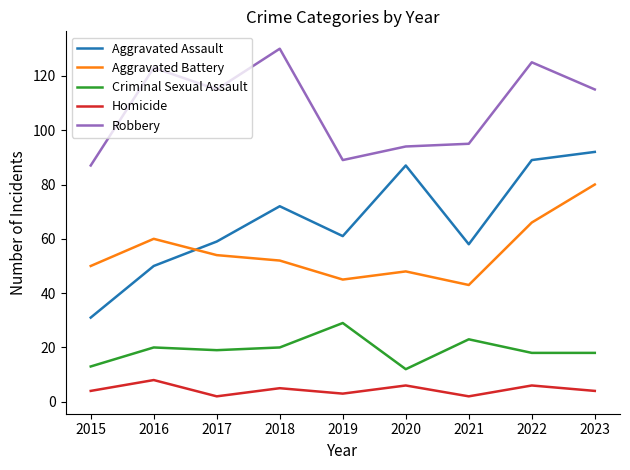

The Aggravated Assault series shows 92 at 2023. True or false?

True